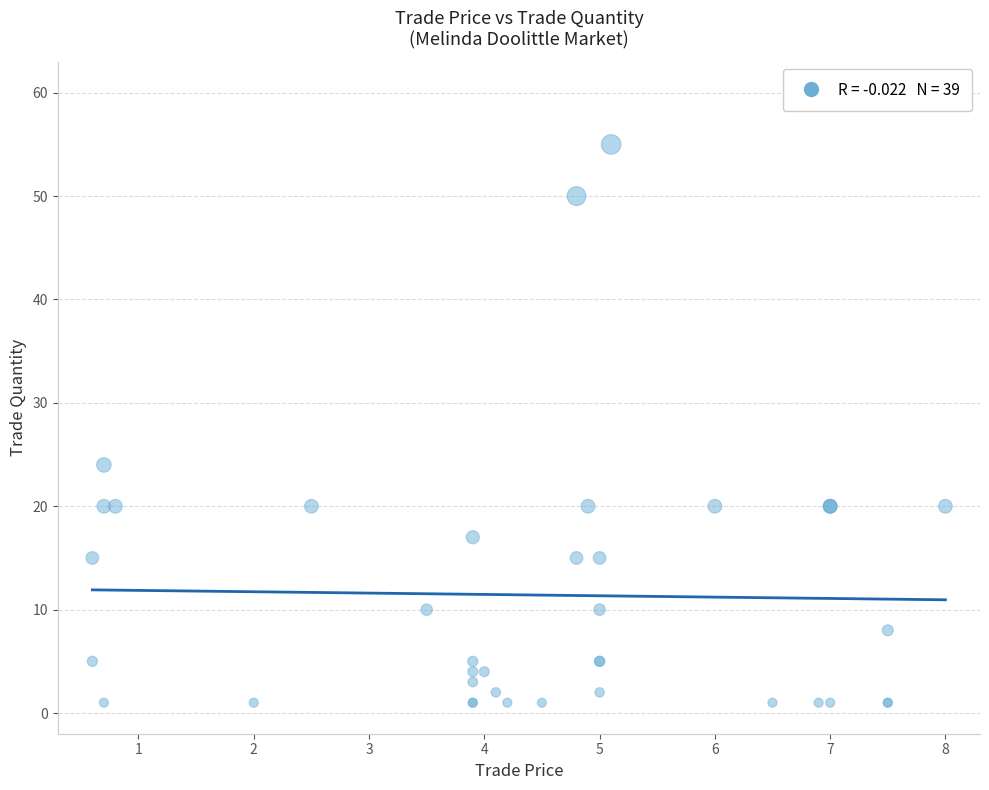

What Y value in the scatter plot is closest to 28?

24